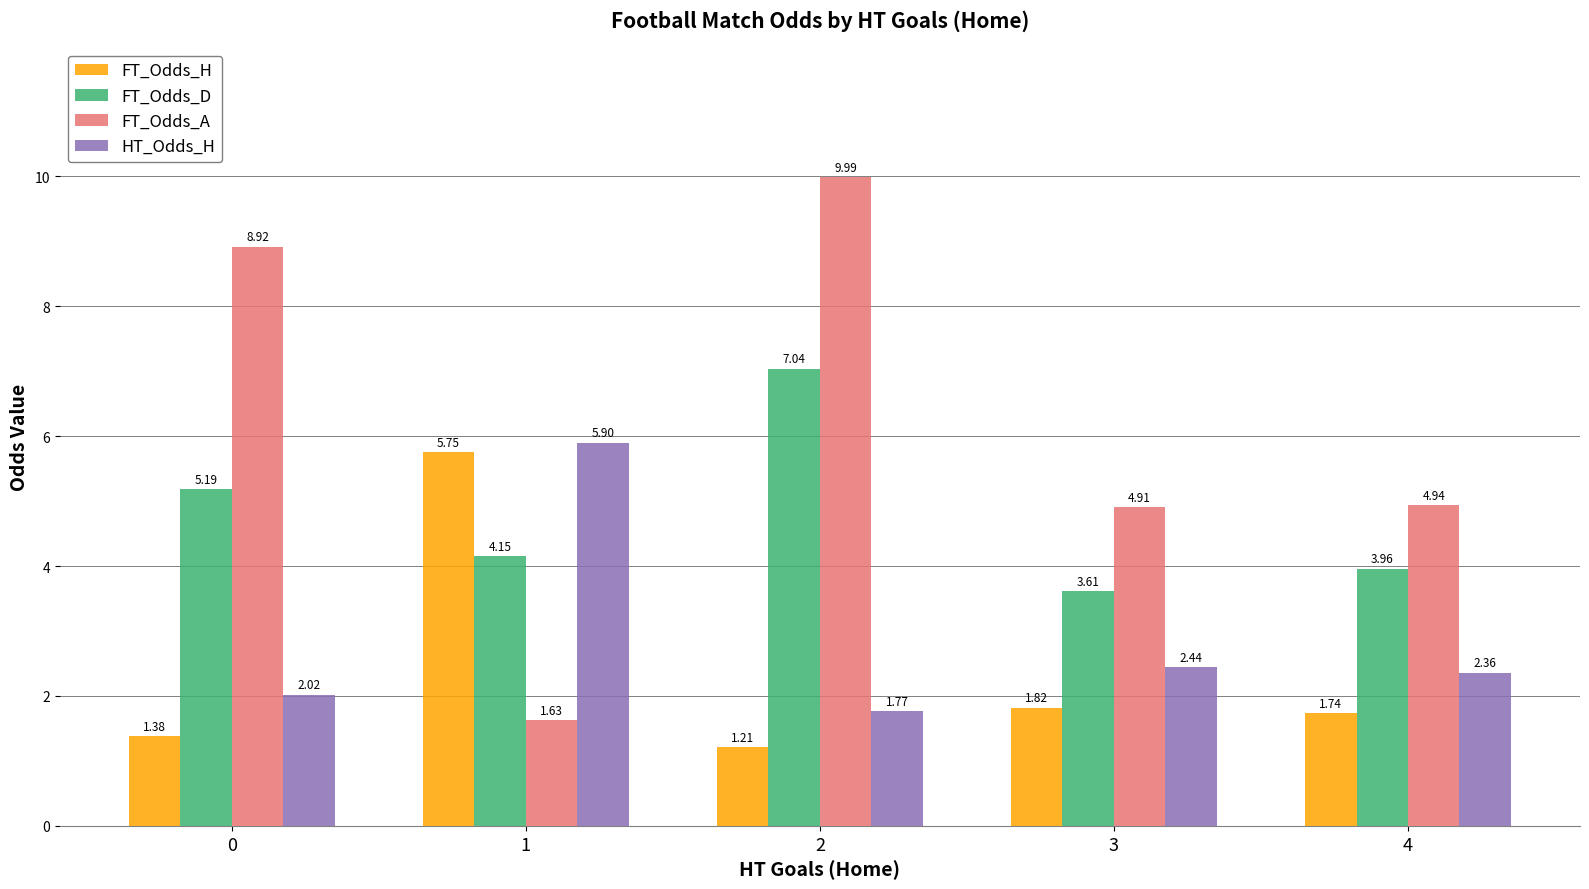

Which category has the highest value across all series?

2